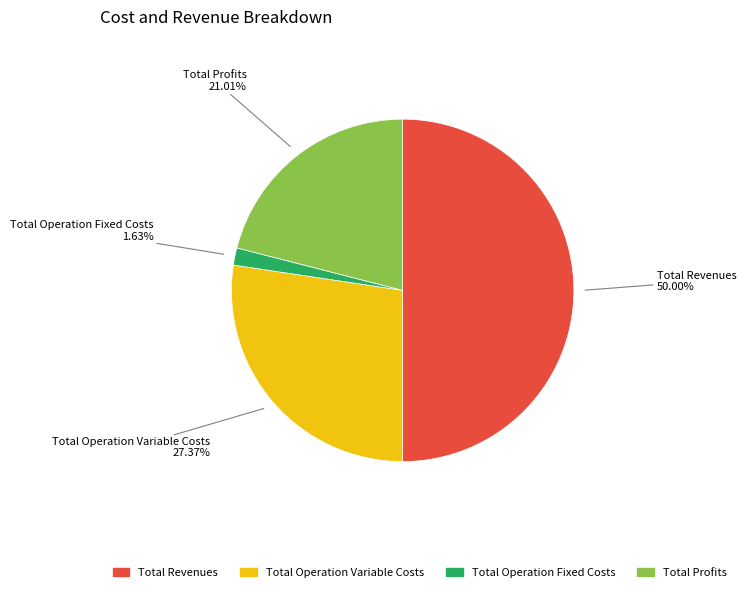

How many segments does this pie chart have?

4